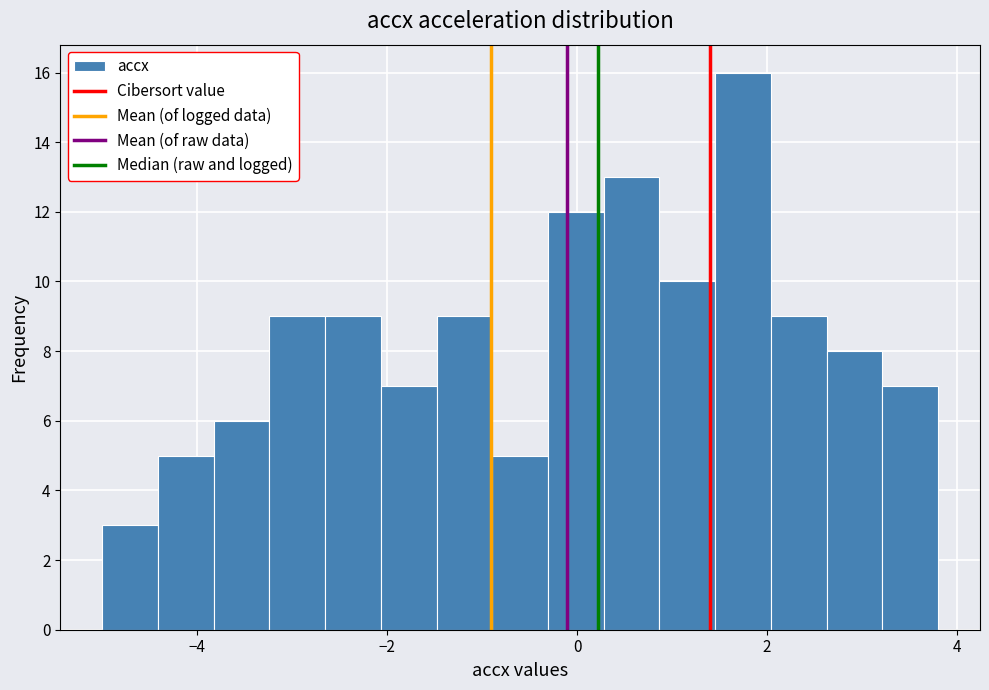

Read against the x-axis, roughly where is the centre of the tallest bar?

1.8